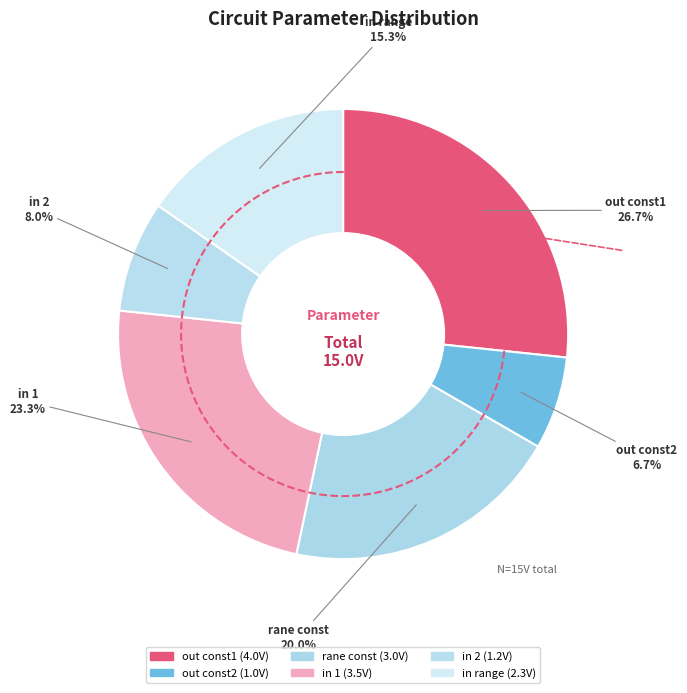

The out const1 slice represents 27% of the pie. True or false?

True